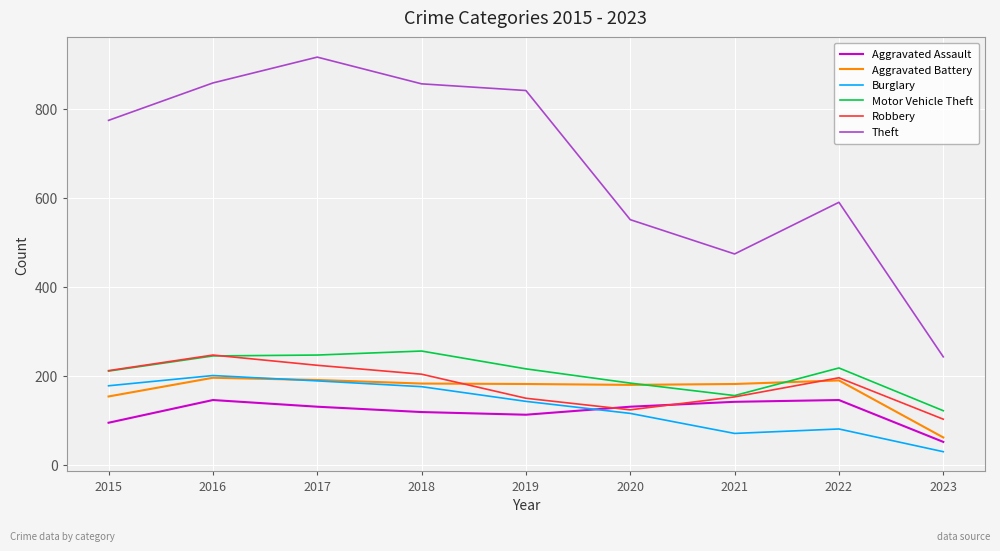

How many times do Aggravated Assault and Burglary cross each other?

1